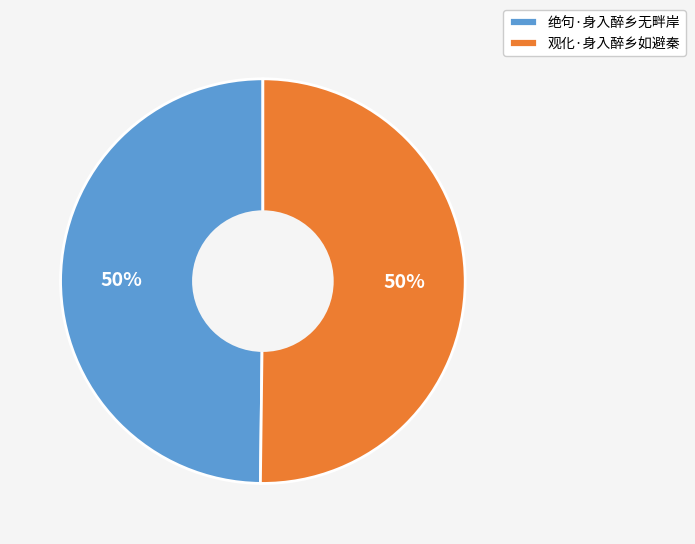

Count the number of slices in the pie.

2